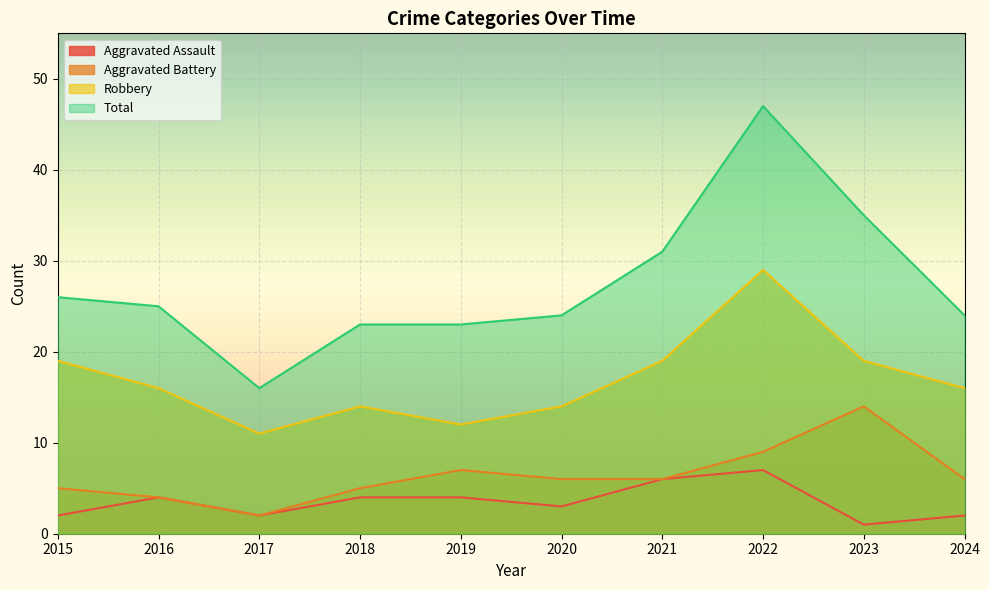

What is the total value across all series at 2015?

52